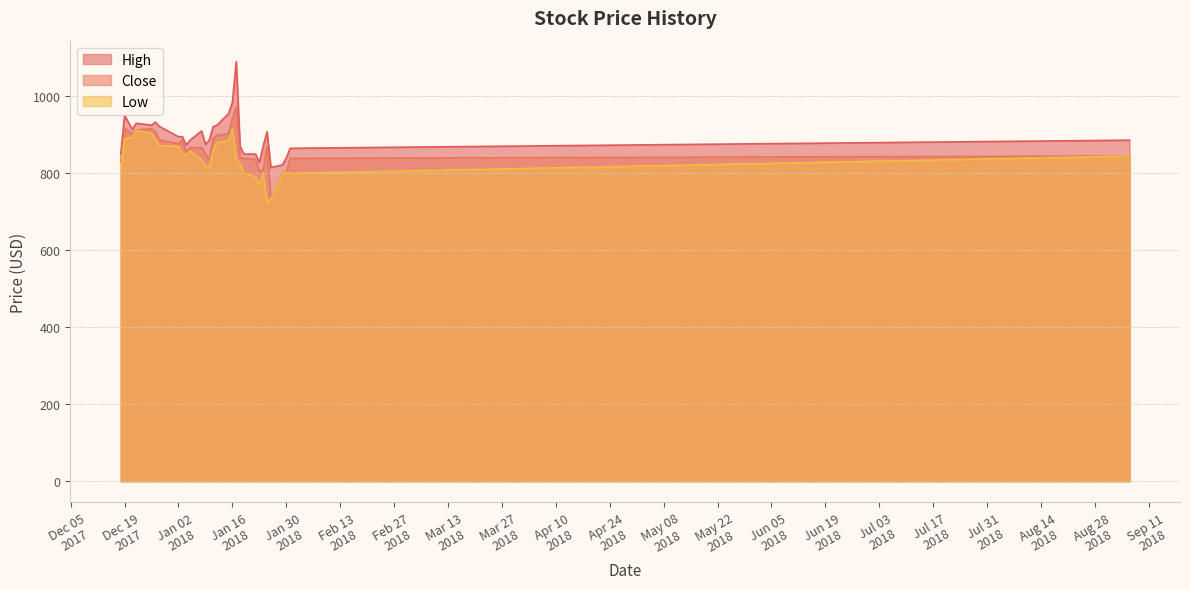

True or false: Low and High intersect in this chart.

False